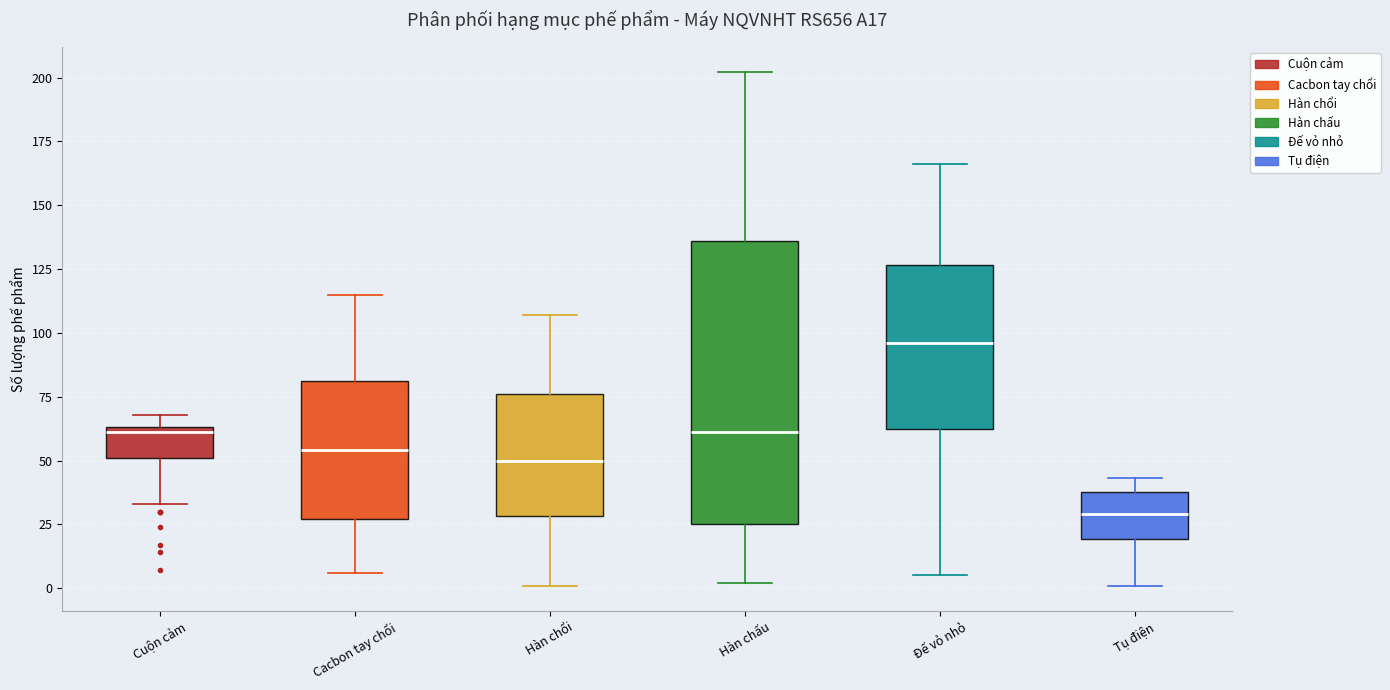

Where does the lower whisker of the box for Hàn chấu end on the y-axis? The values are not printed on the chart, so give them approximately, as read against the axis.

0